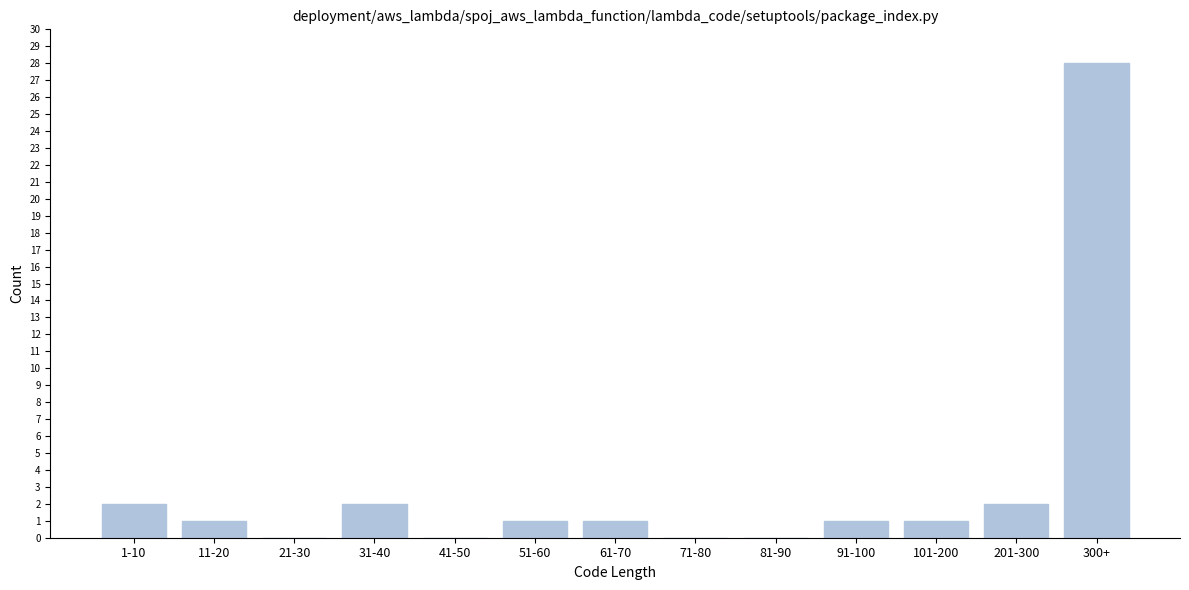

Reading left to right, list all the values displayed in this chart.

1-10=2	11-20=1	21-30=0	31-40=2	41-50=0	51-60=1	61-70=1	71-80=0	81-90=0	91-100=1	101-200=1	201-300=2	300+=28